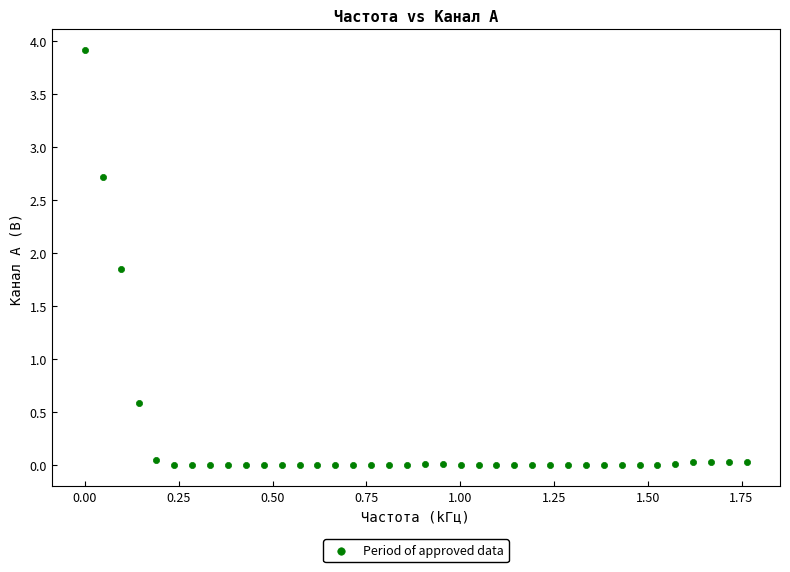

What is the range of Y values (max minus min)?

3.9